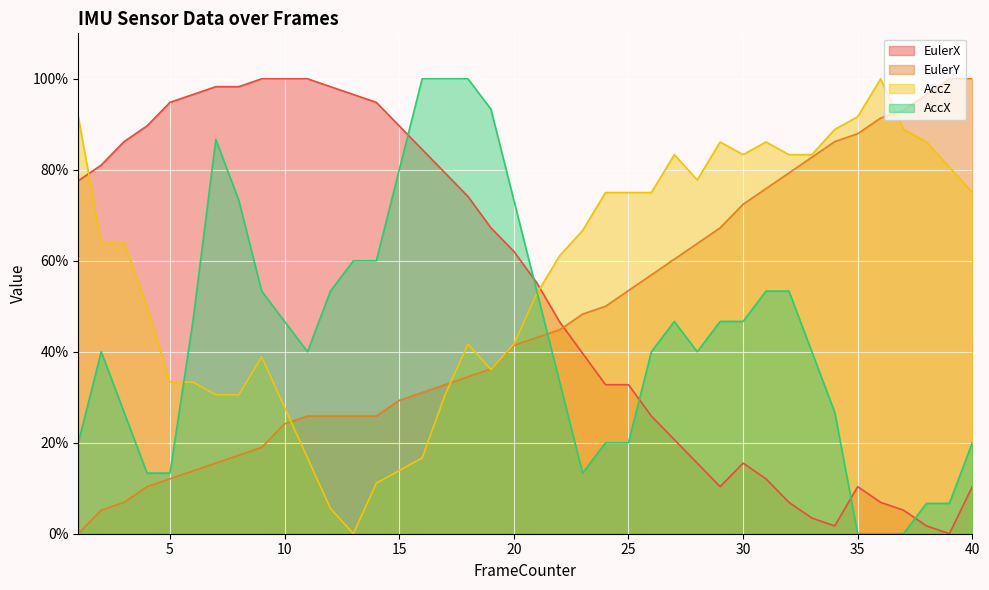

Count the number of categories in the chart.

40